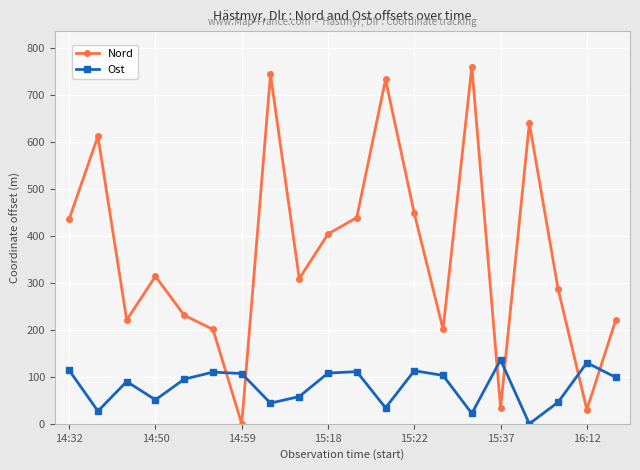

What is the highest value of the Ost series?

136